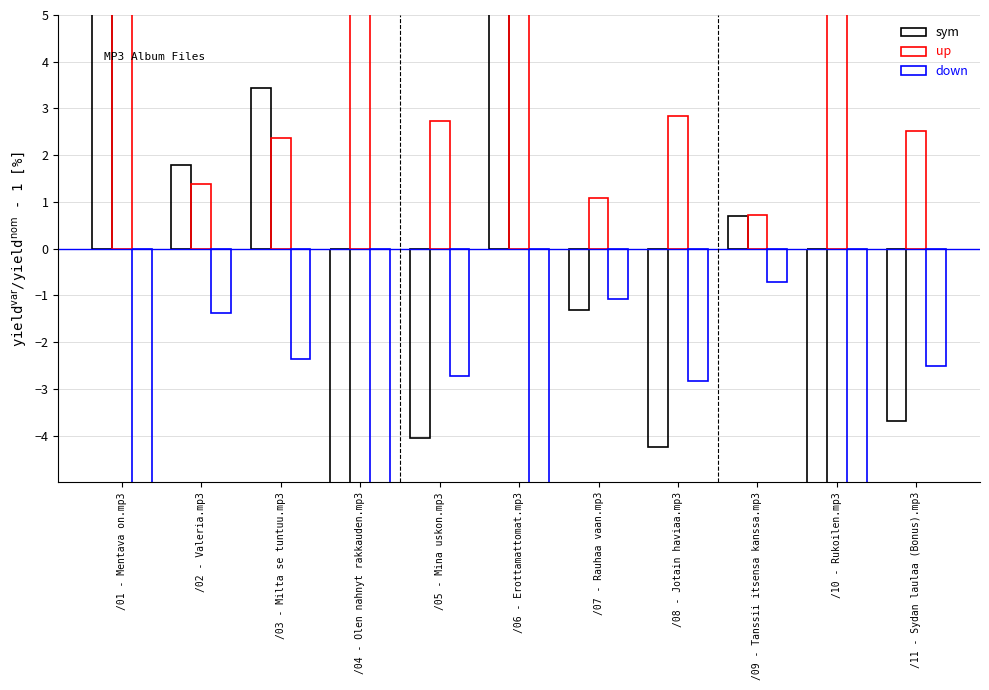

Is the value of sym at /11 - Sydan laulaa (Bonus).mp3 greater than the value of up at /06 - Erottamattomat.mp3?

No